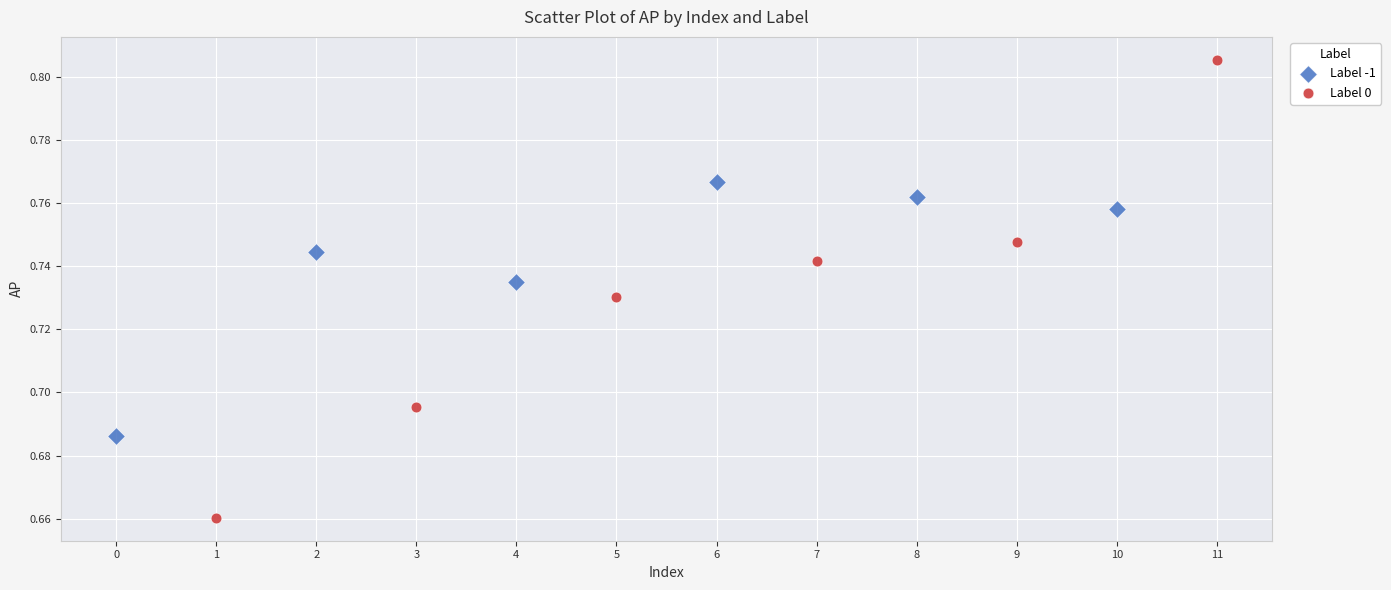

Which series reaches the maximum Y coordinate?

Label 0